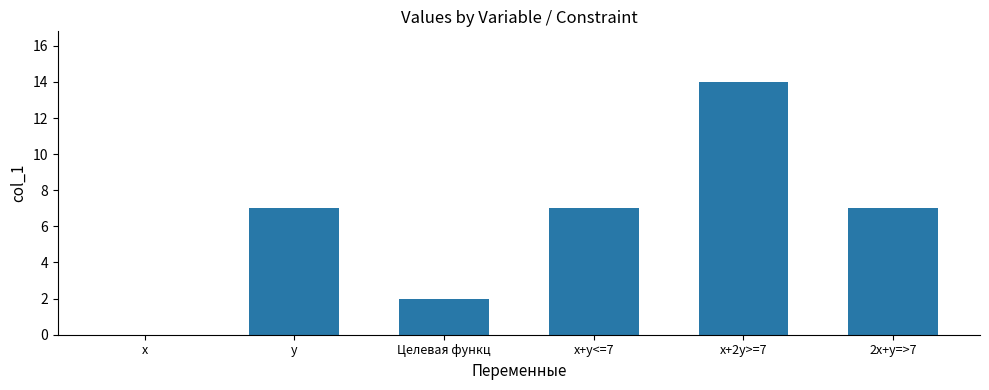

How many values are between 2 and 7?

4